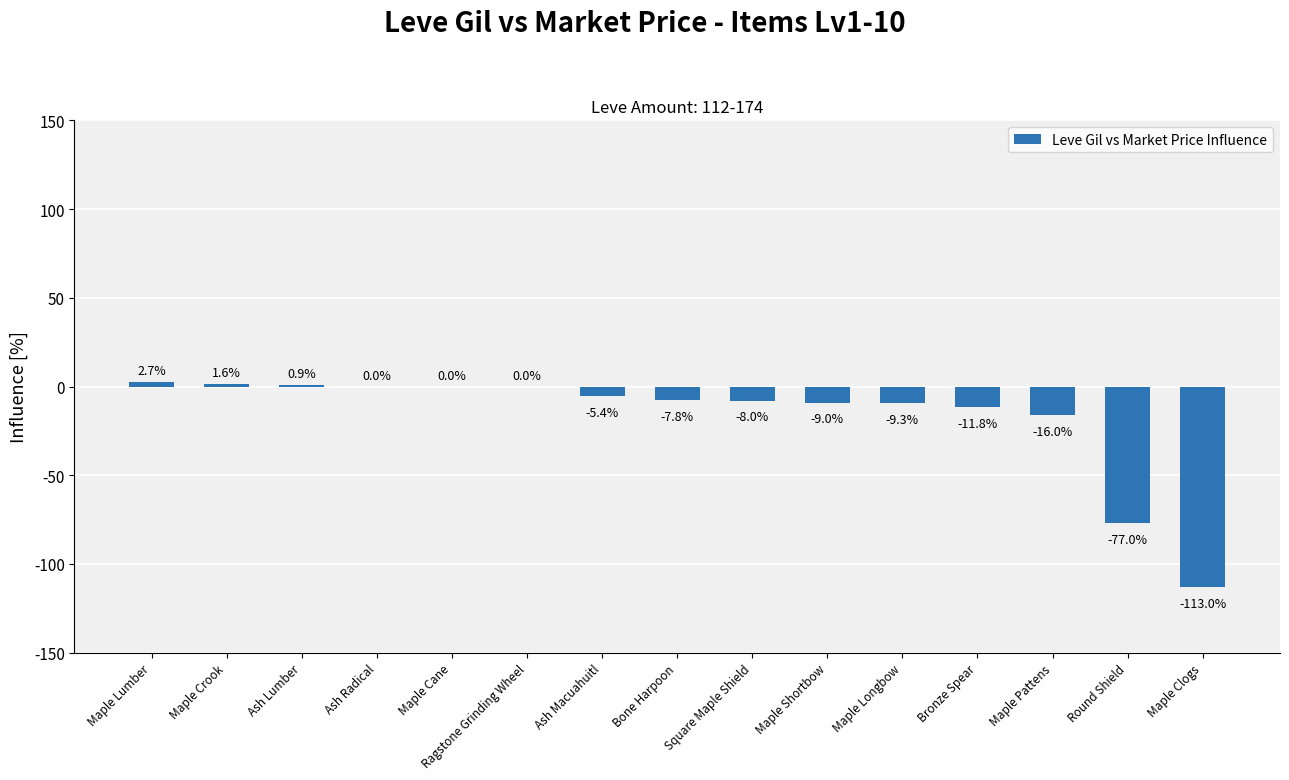

What is the difference between the values at Bone Harpoon and Maple Crook?

9.4